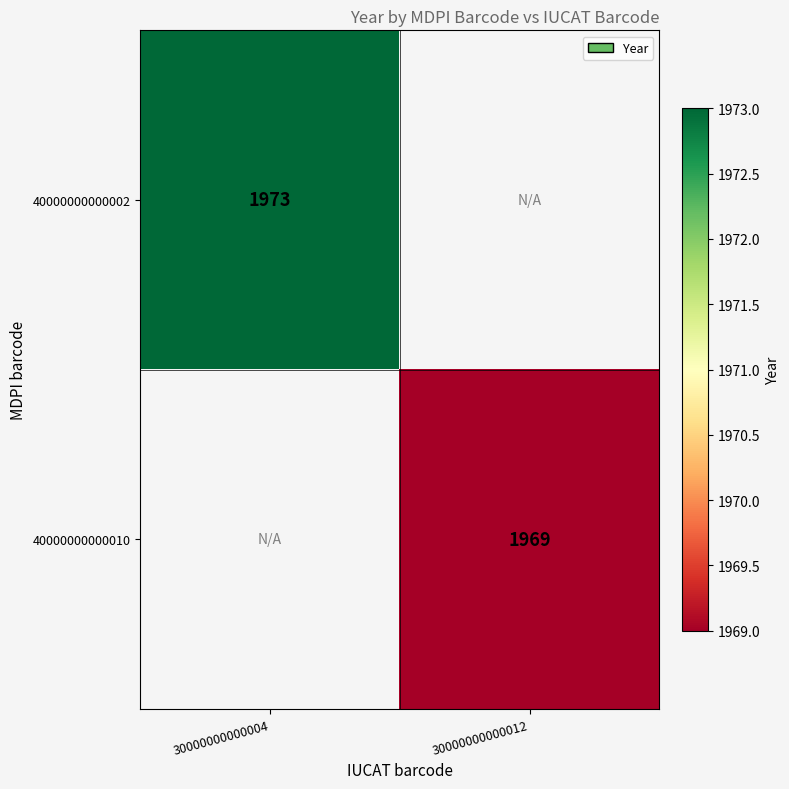

The 40000000000002 series shows 1973 at 30000000000004. True or false?

True